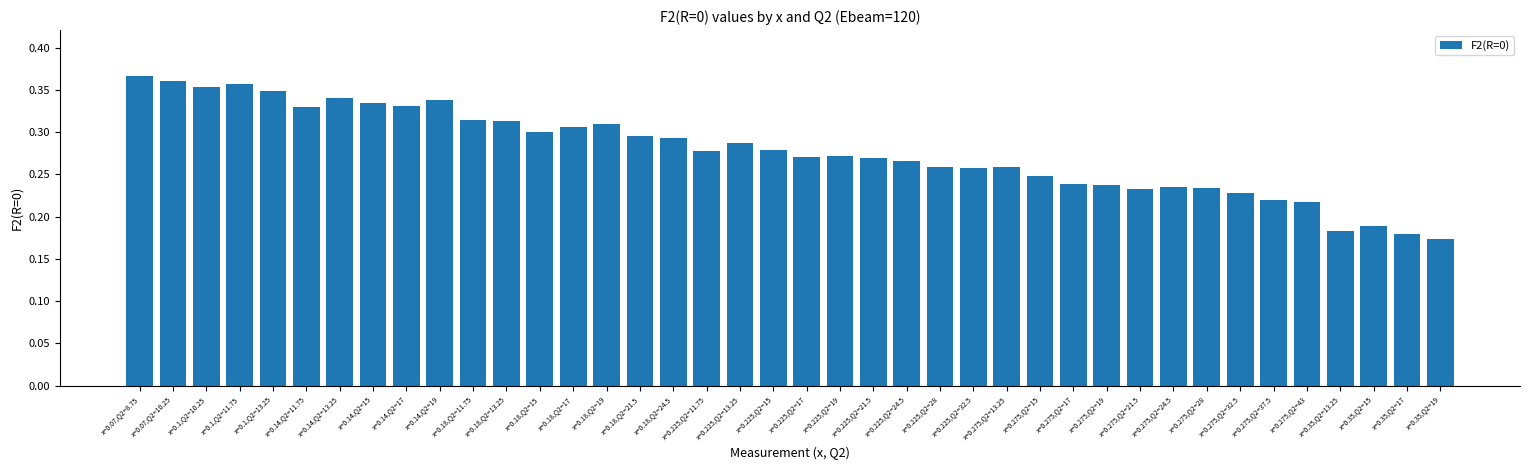

How many series are shown in this chart?

1